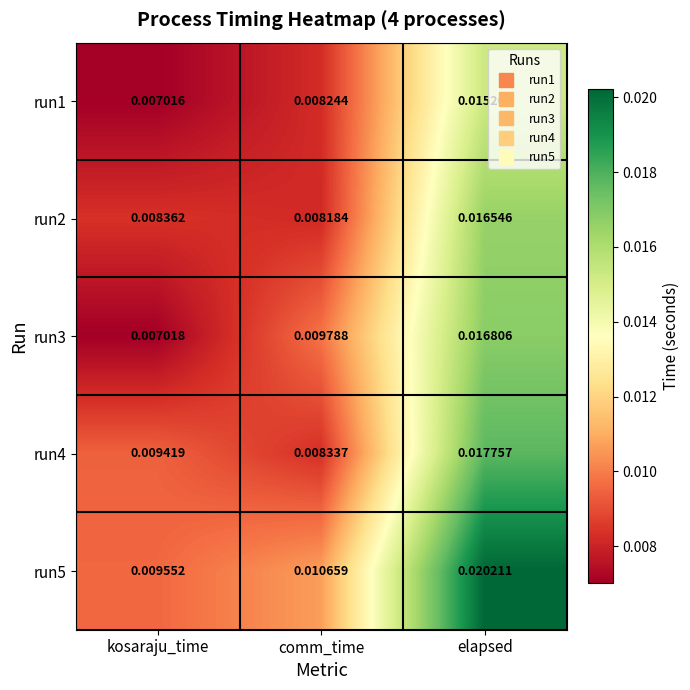

Which category has the highest value in the run4 series?

elapsed